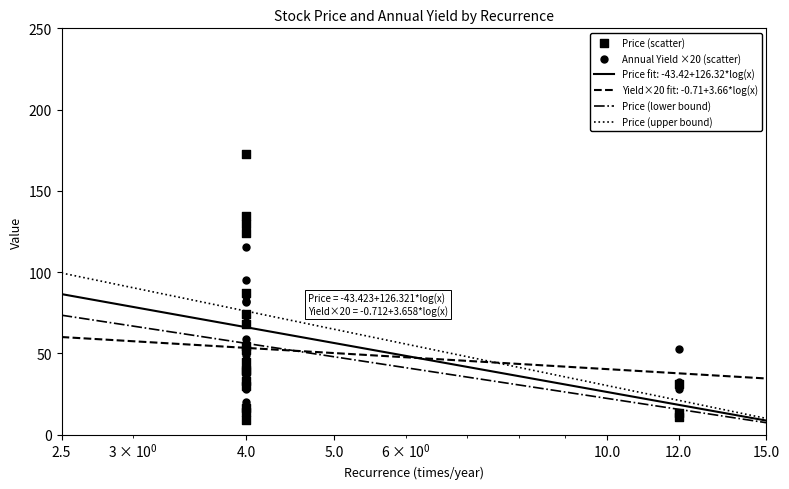

Which series reaches the maximum Y coordinate?

Price